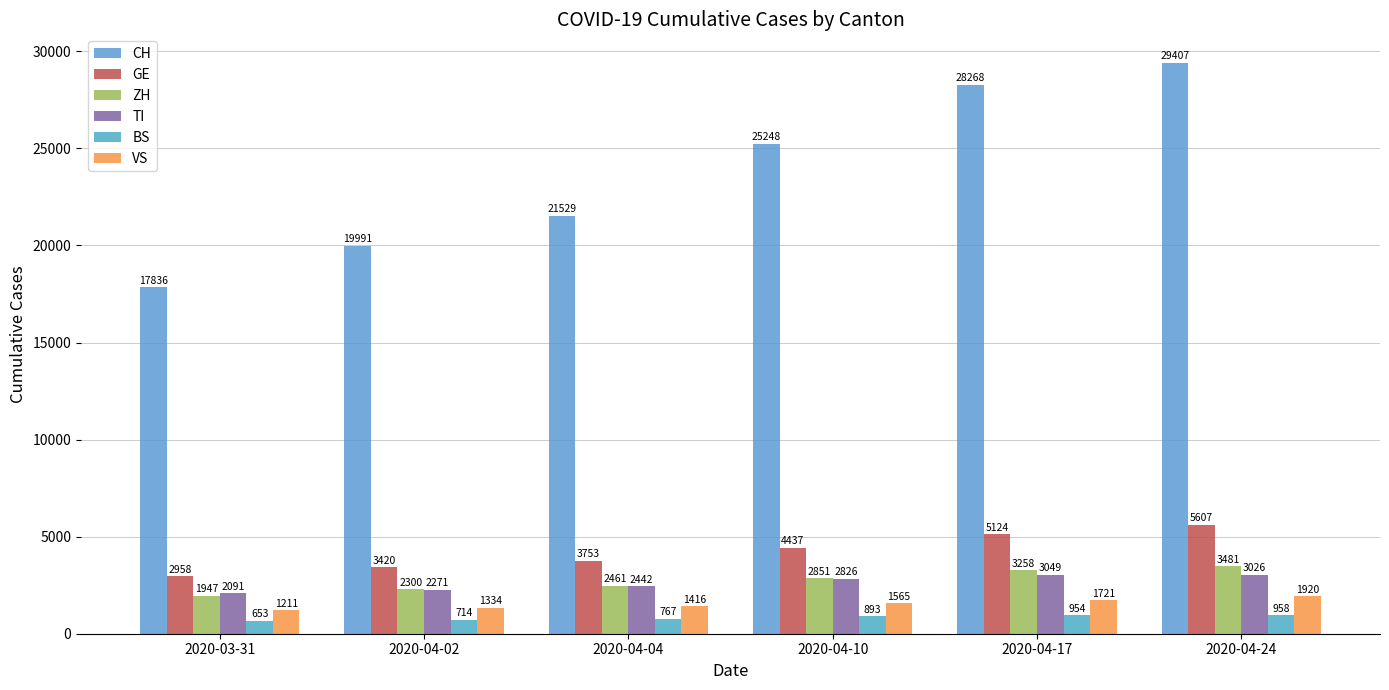

How many bars are there in total?

36